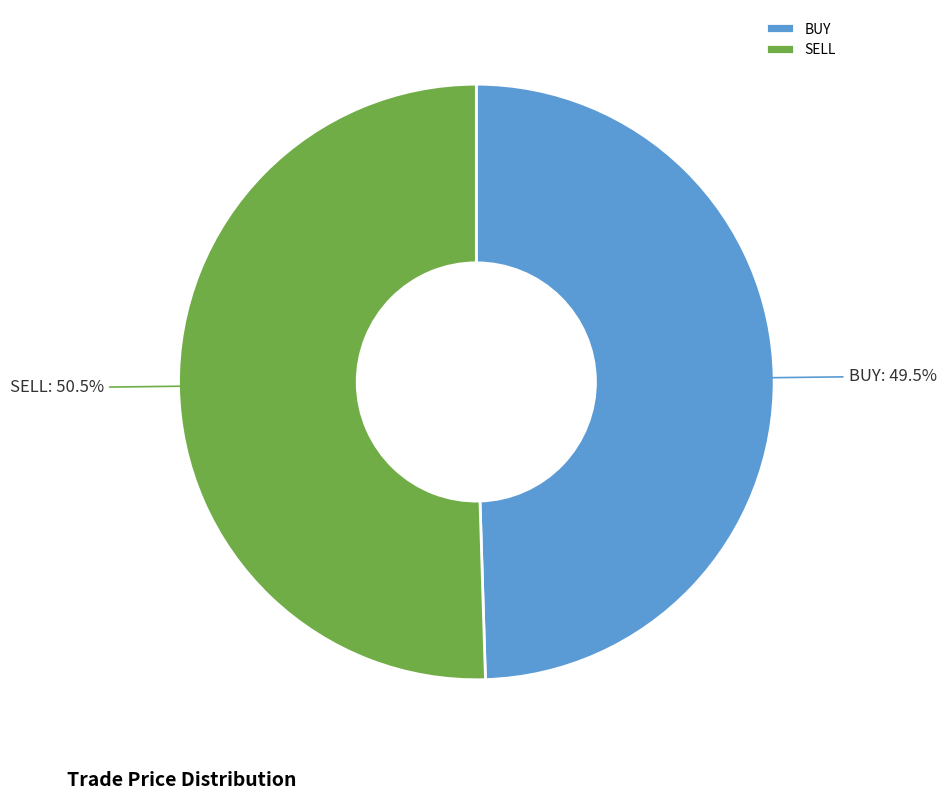

What percentage do SELL and BUY together represent?

100.0%